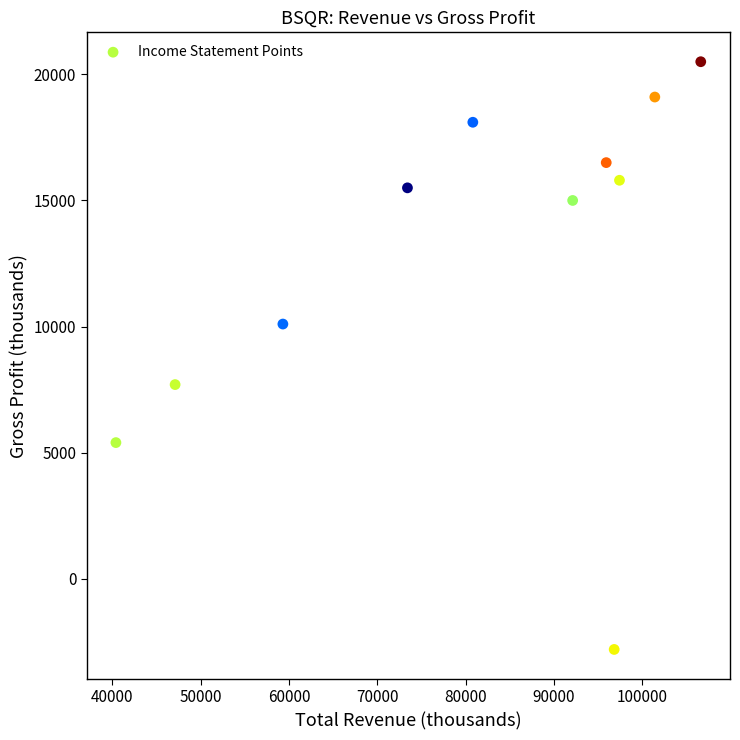

What is the average Y value?

12809